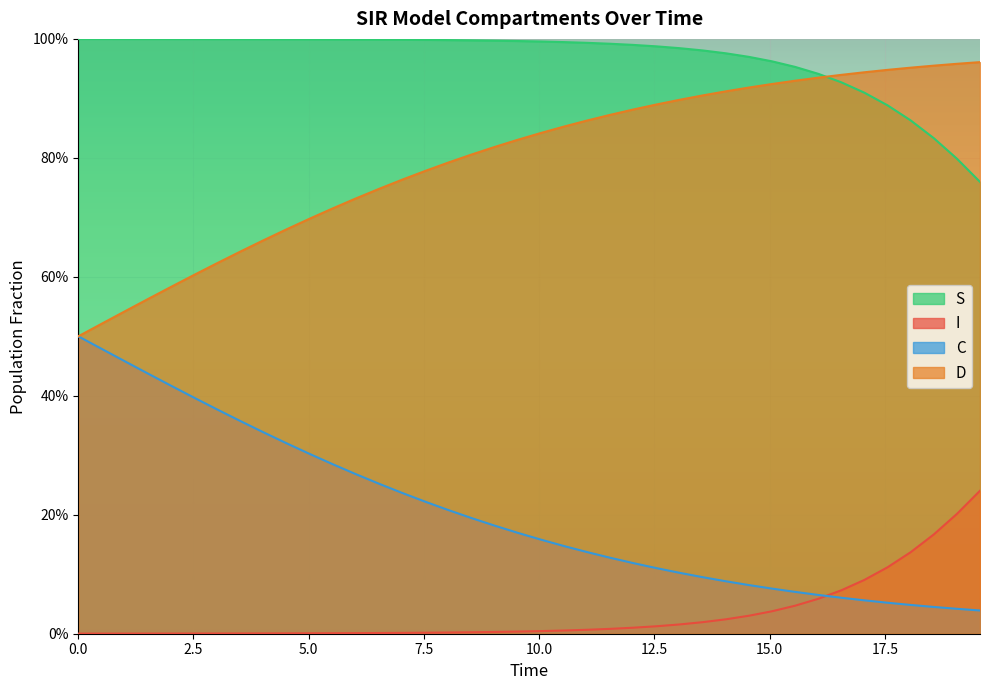

True or false: D and S intersect in this chart.

True